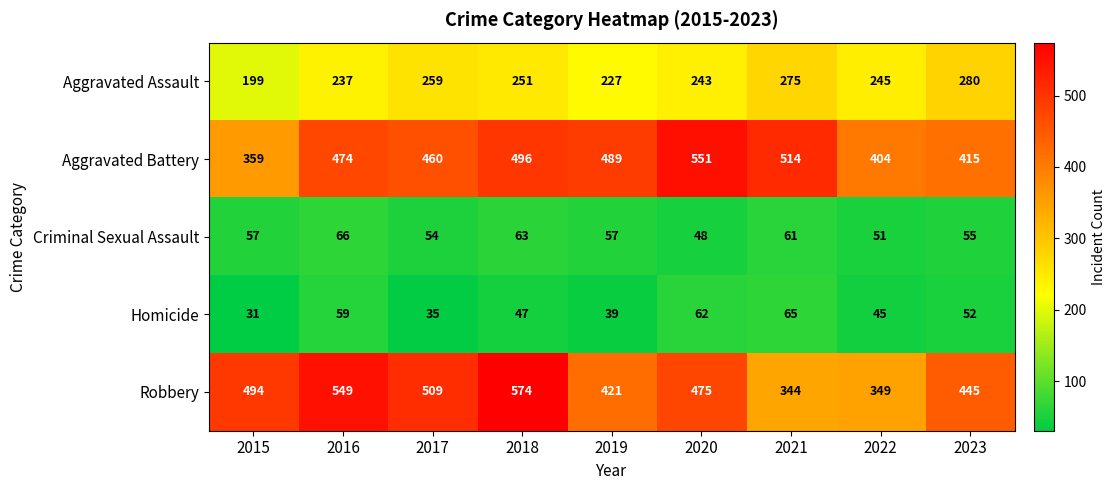

Where does the Aggravated Assault series first go above 245?

2017